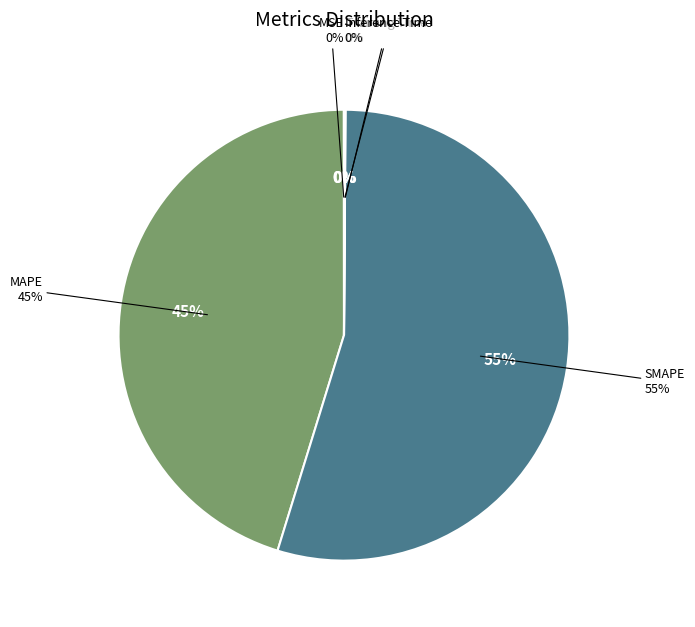

To the nearest percent, what percentage of the pie is MAPE?

45%